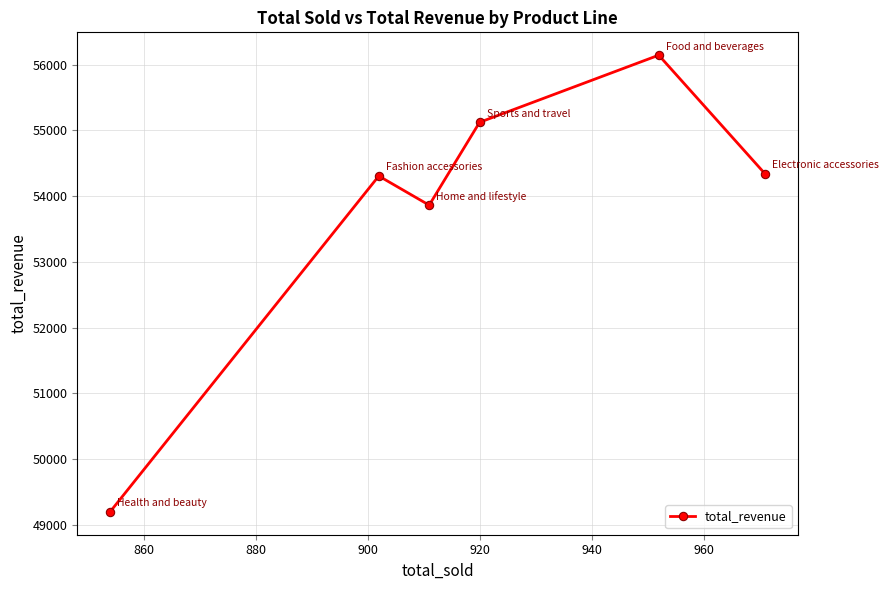

How many data points does each series have?

6